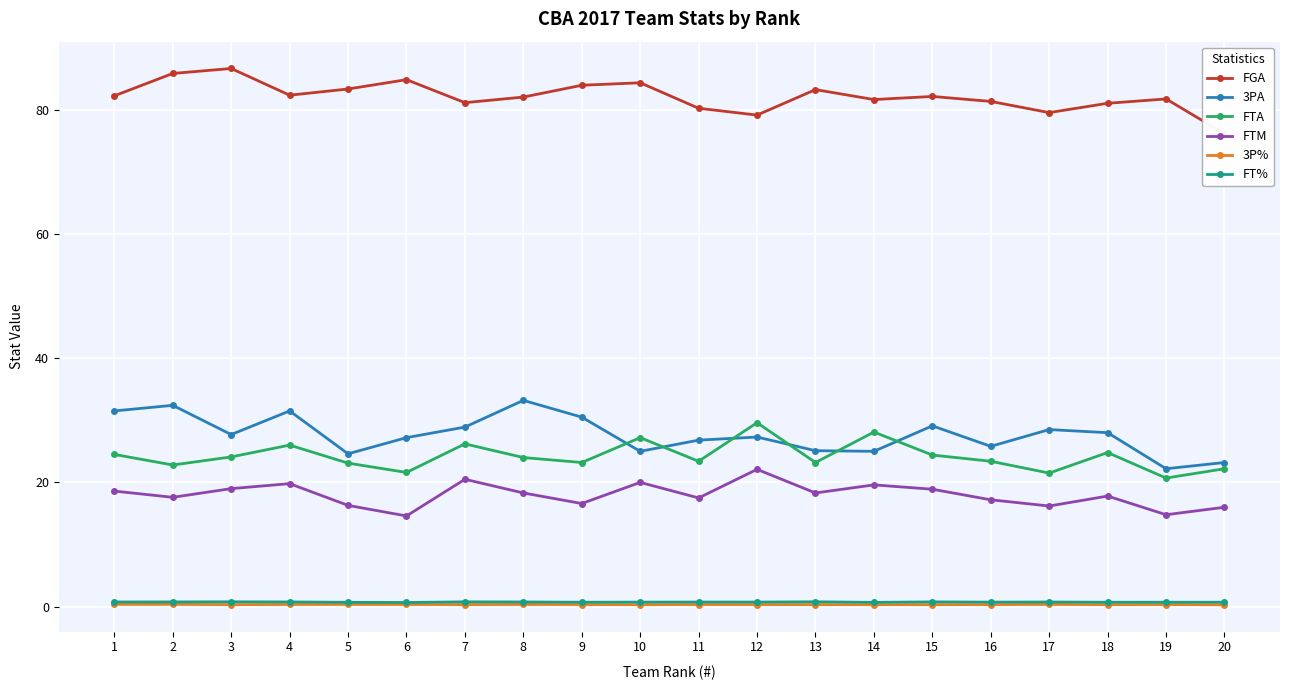

How many interior local valleys does the FGA series have?

5